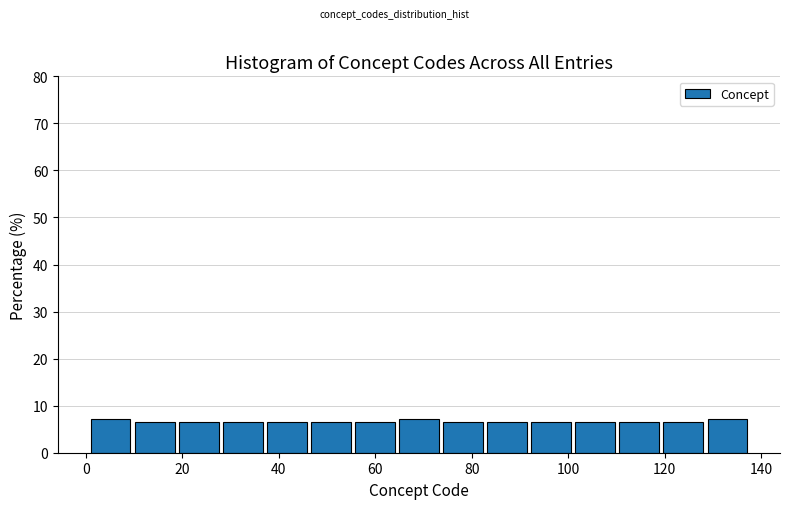

How tall is the bar that spans 2 to 10 on the x-axis? Neither the bar edges nor the heights are printed on the chart, so give them approximately, as read against the axes.

7